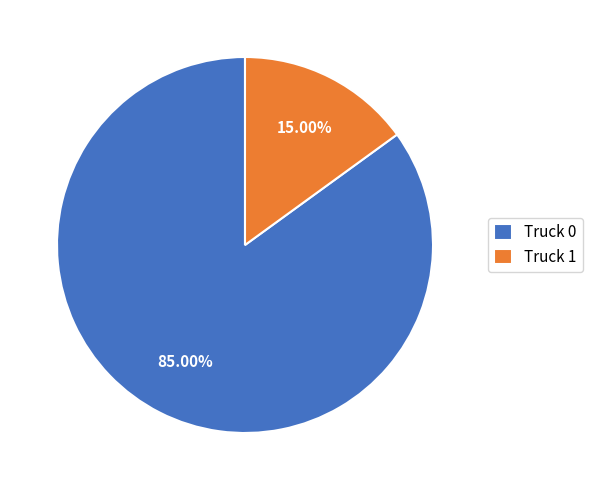

What is the largest slice in the pie chart?

Truck 0